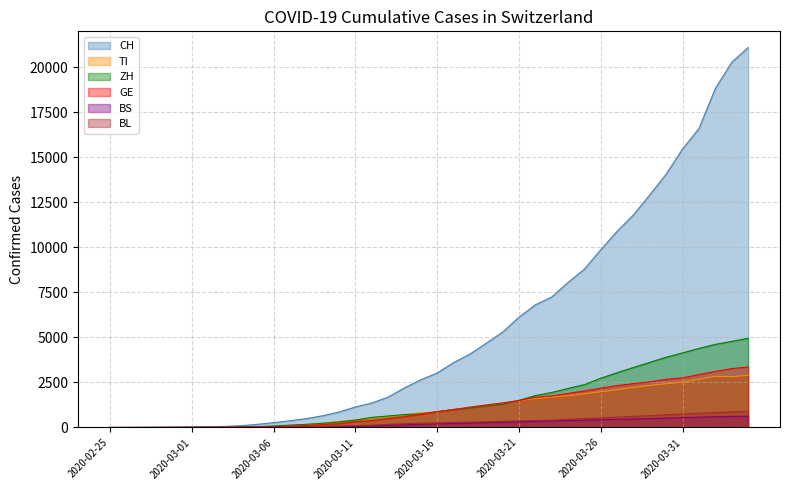

What position from the right is 2020-03-01?

35